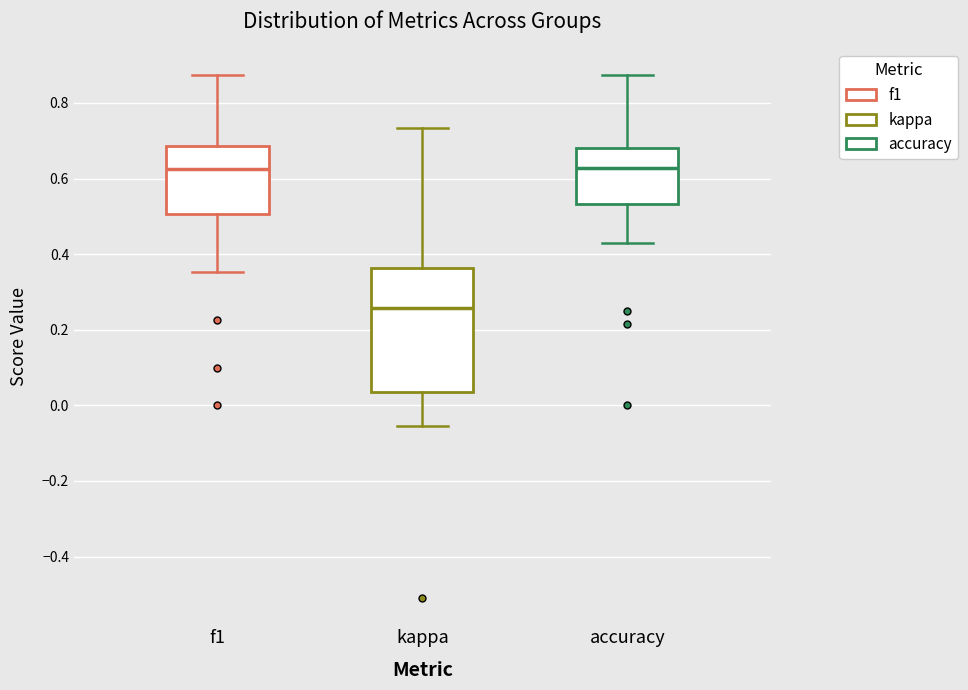

Comparing the boxes themselves (not the whiskers), which one is the tallest?

kappa